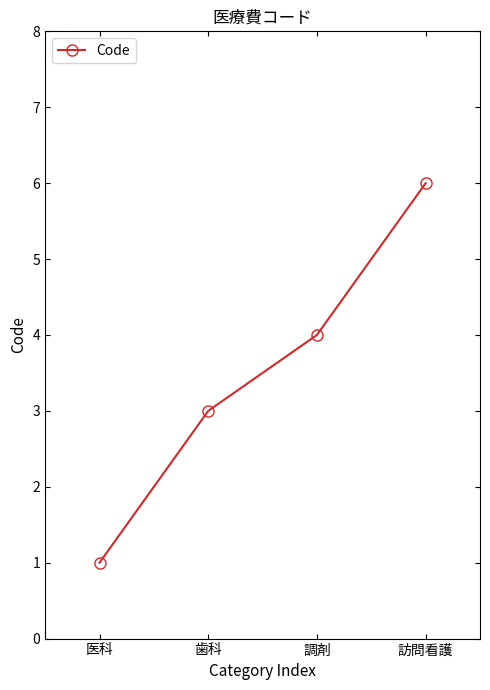

What is the ratio of the value at 医科 to the value at 歯科?

0.3